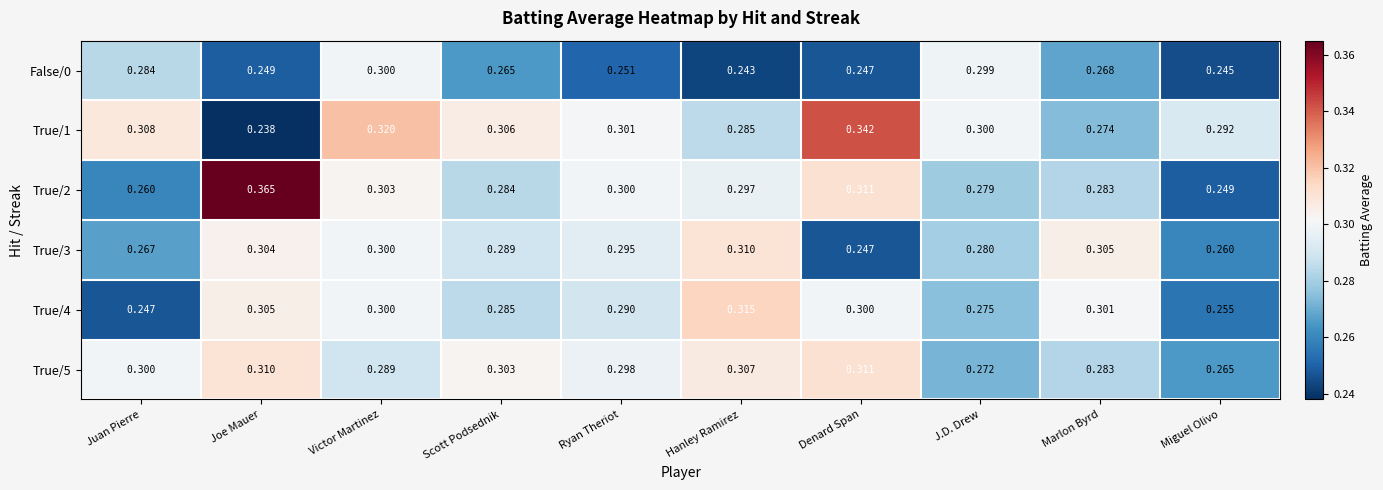

Which label corresponds to the smallest value in the chart?

Joe Mauer